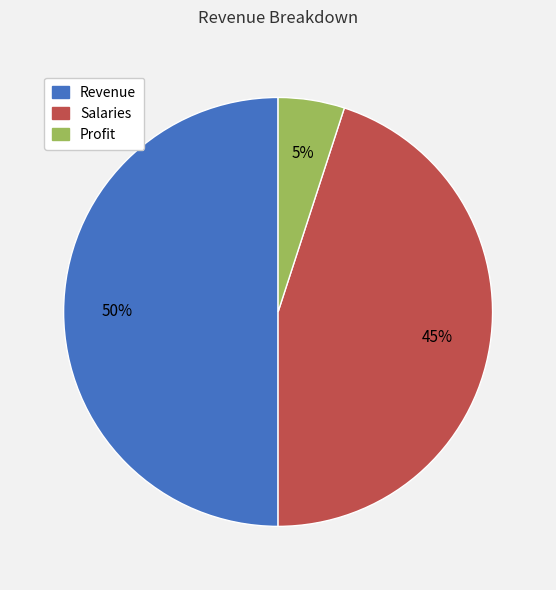

The Salaries slice represents 35% of the pie. True or false?

False